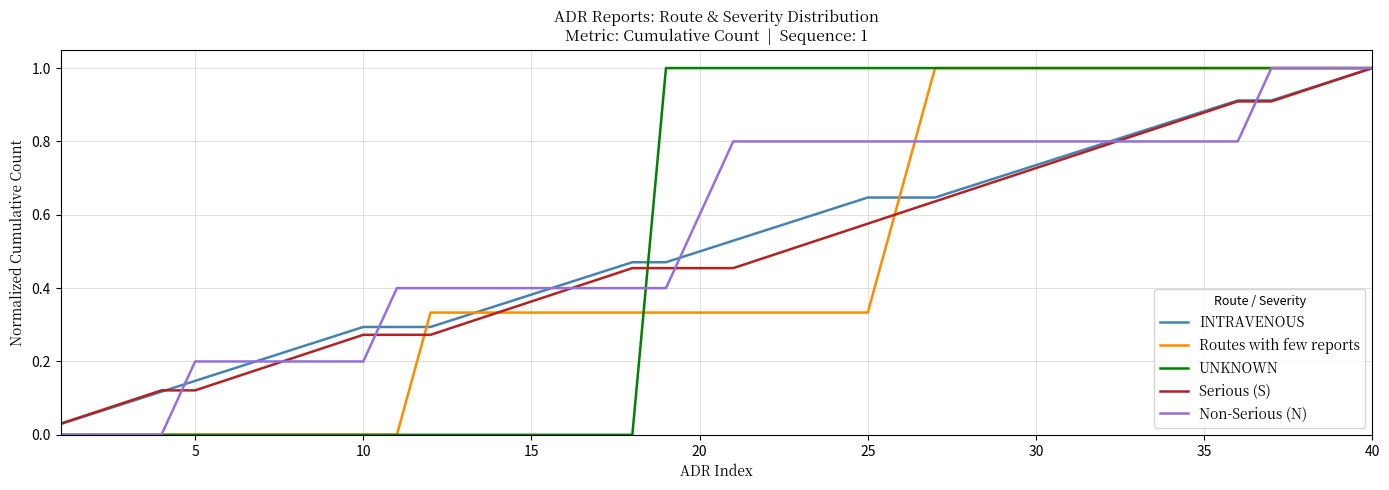

Is this an area chart (filled region under the line)?

No